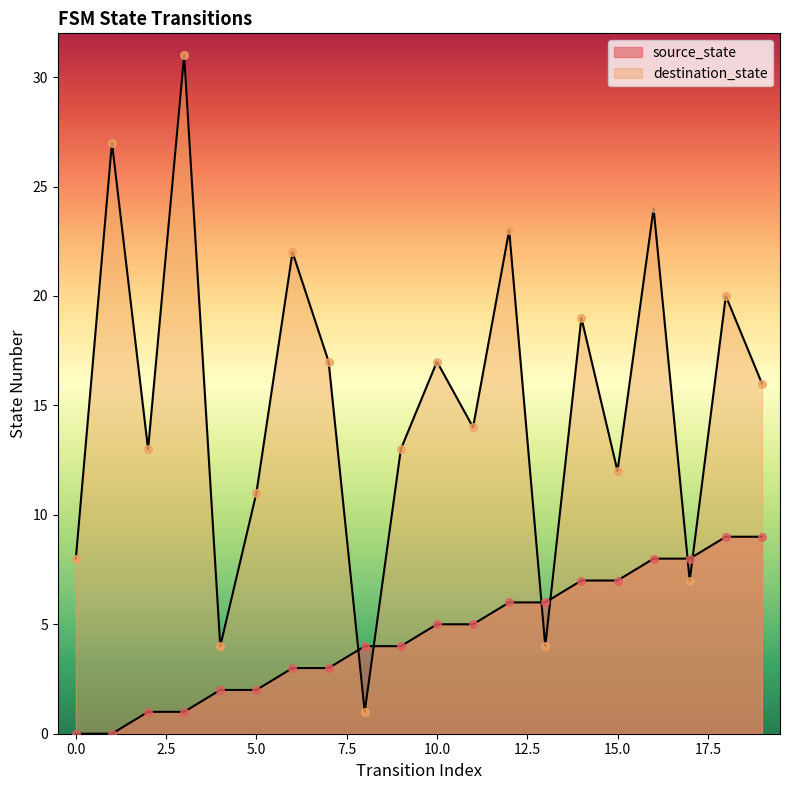

What are all the series names shown in the legend?

source_state, destination_state